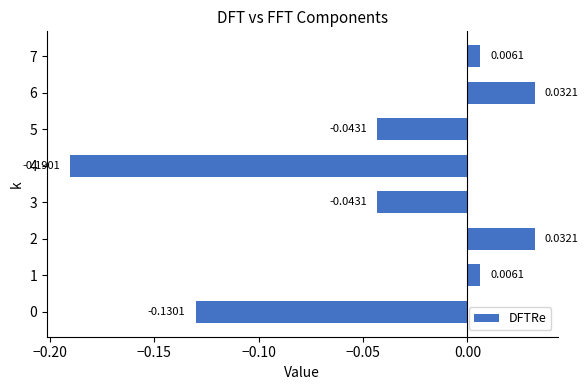

What is the sum of all values?

-0.3